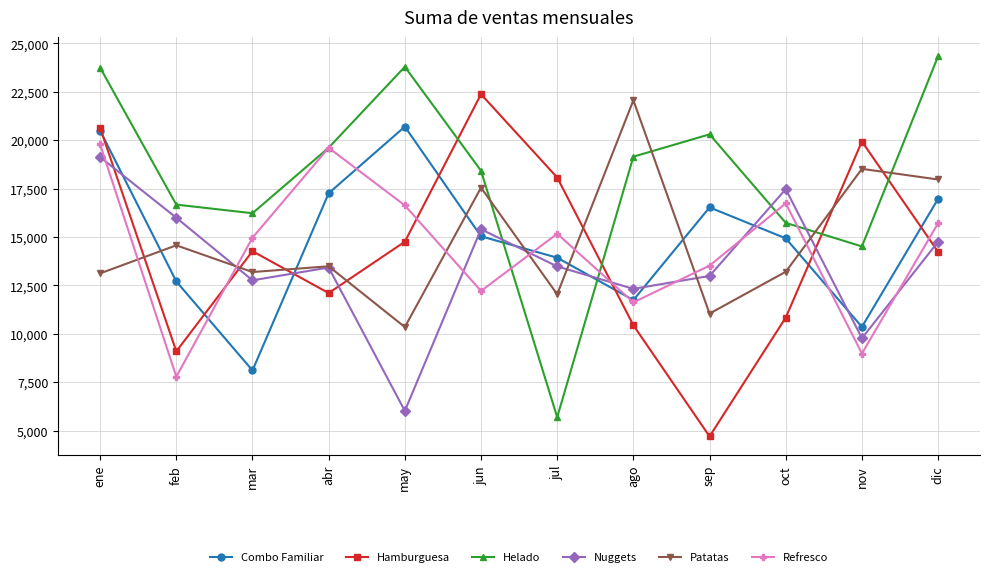

True or false: Refresco has a value of 6288 at jul.

False